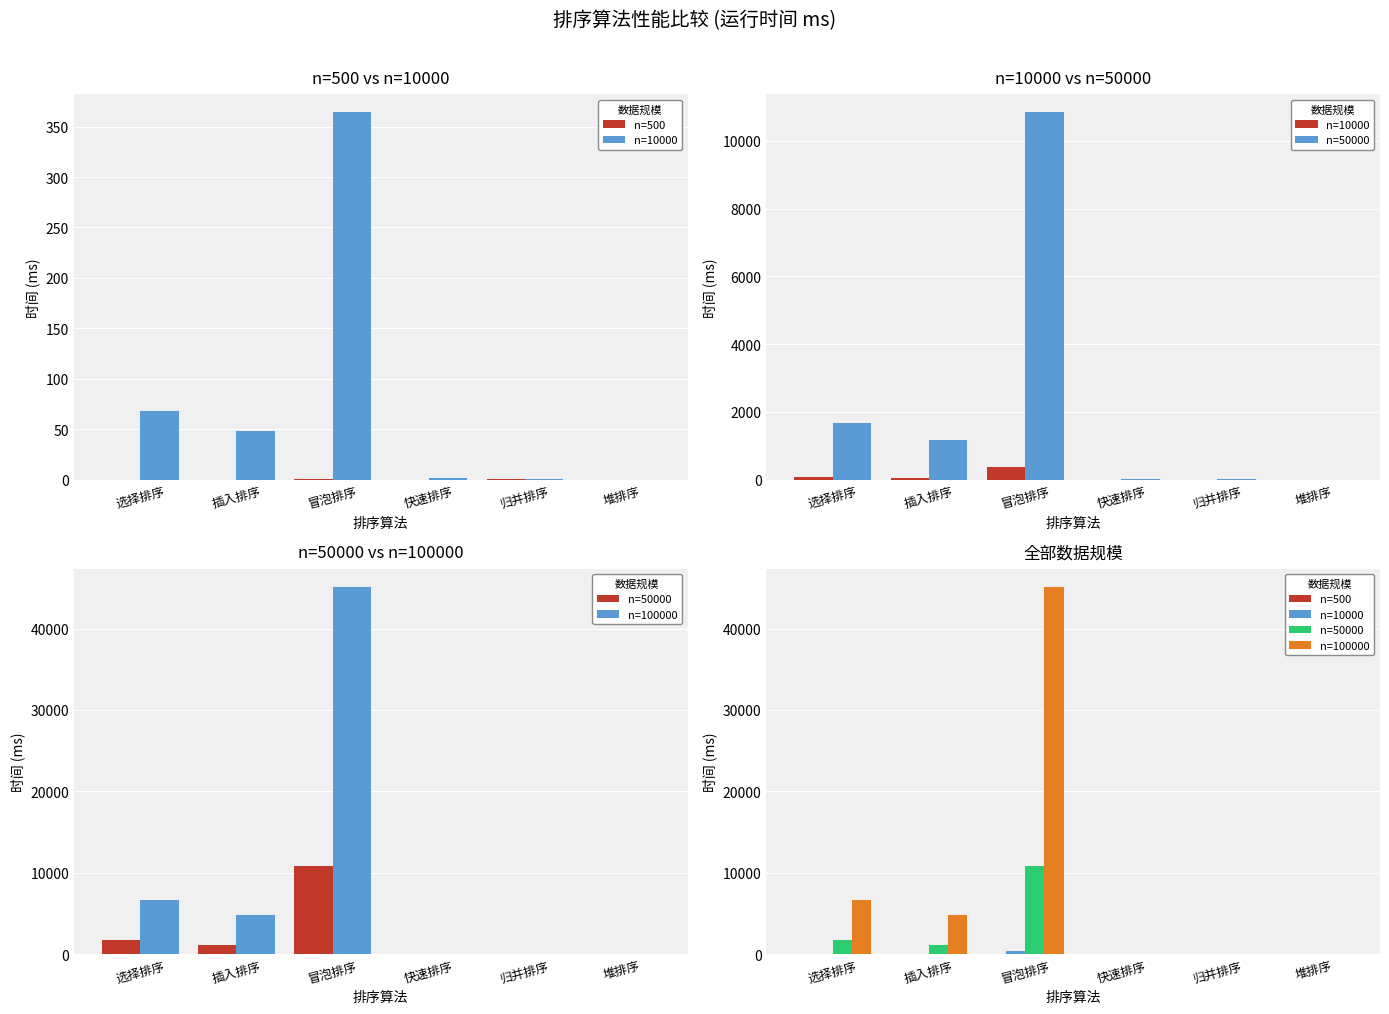

How many bars are there in each group?

4